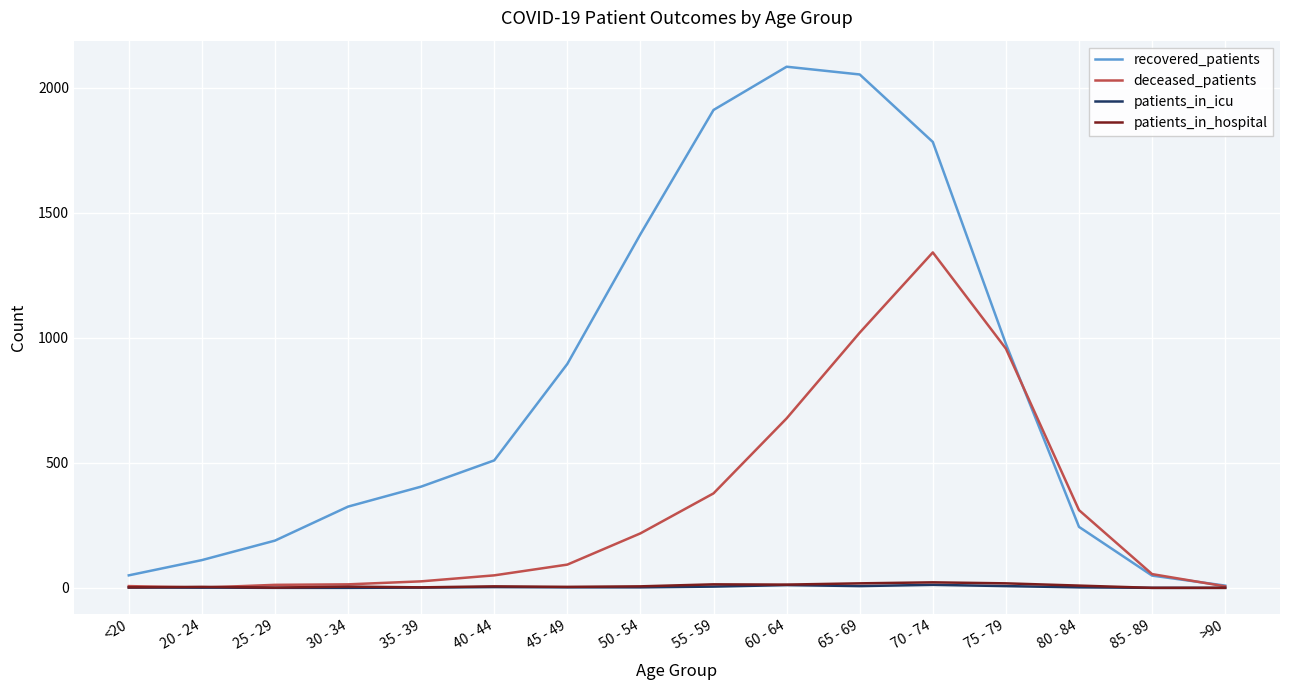

At how many categories does at least one series exceed 1581?

4